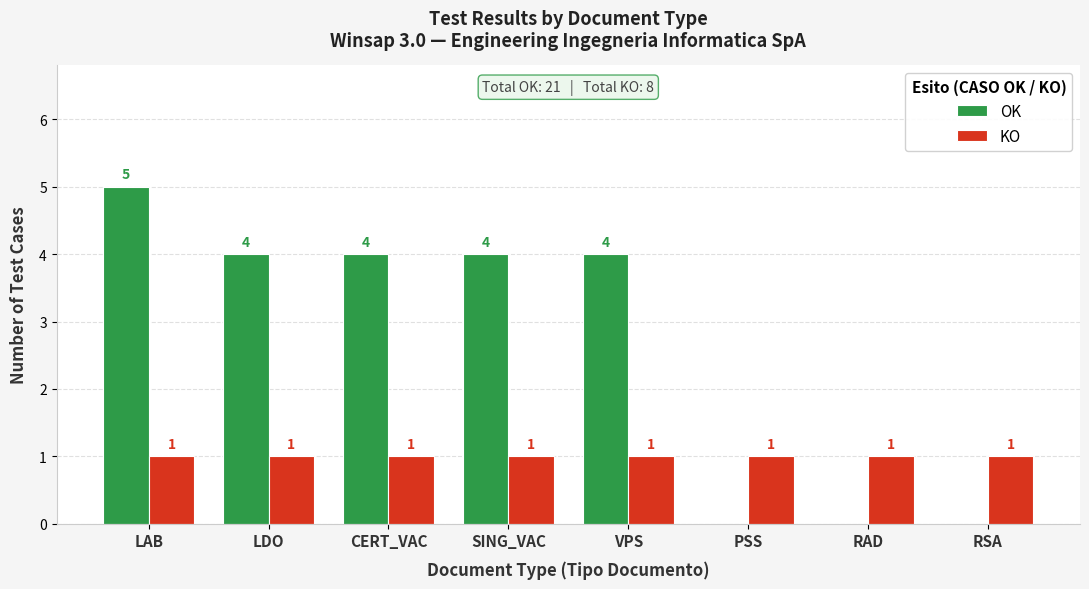

The KO series shows 1 at LAB. True or false?

True